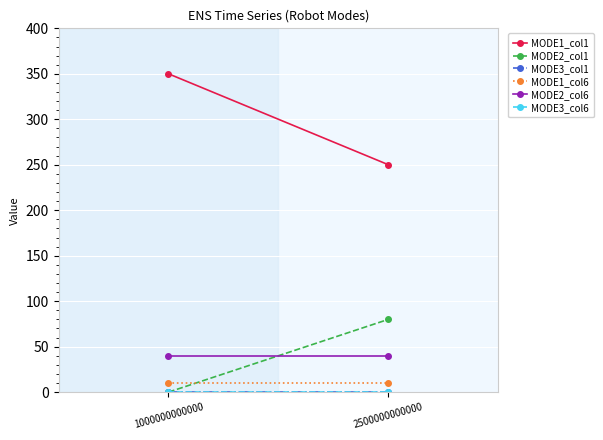

True or false: MODE1_col6 has a value of 6 at 2500000000000.

False